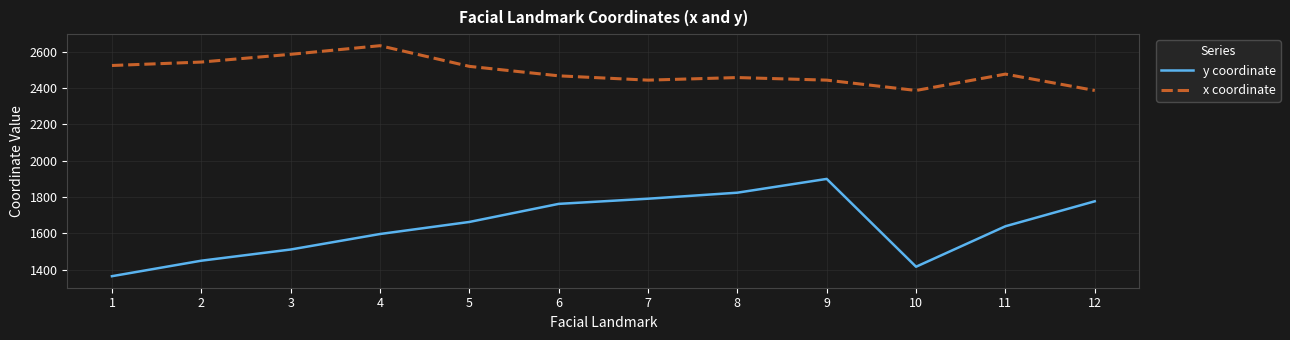

Is it true that y coordinate equals 2519.7 at 10?

False